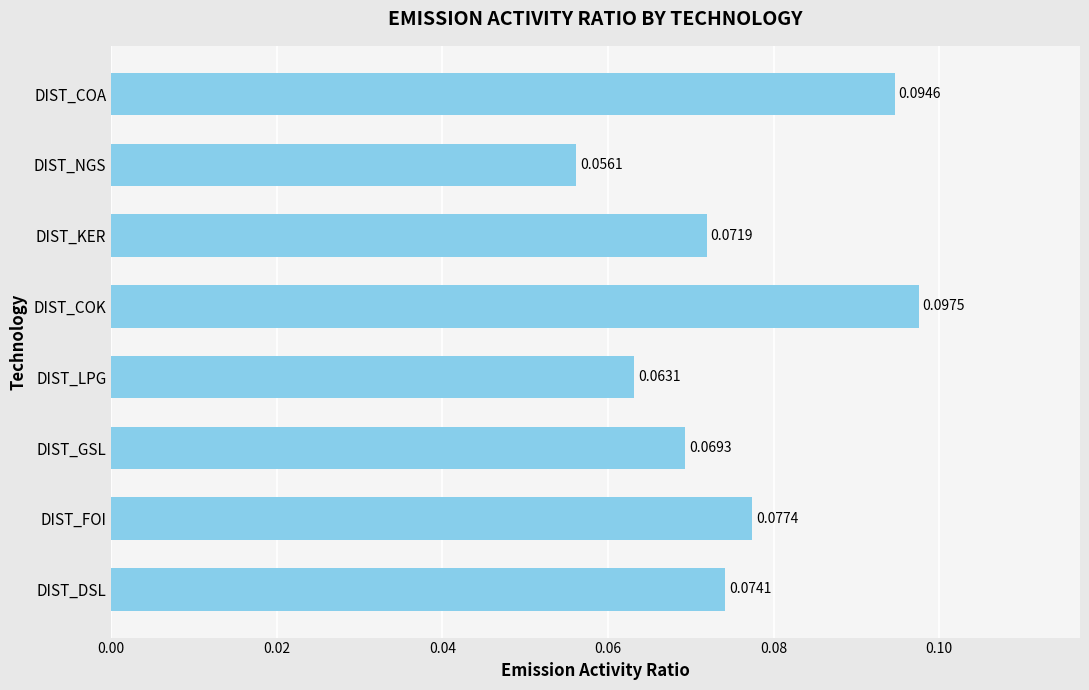

Where is the data nearest to the value 0?

DIST_NGS